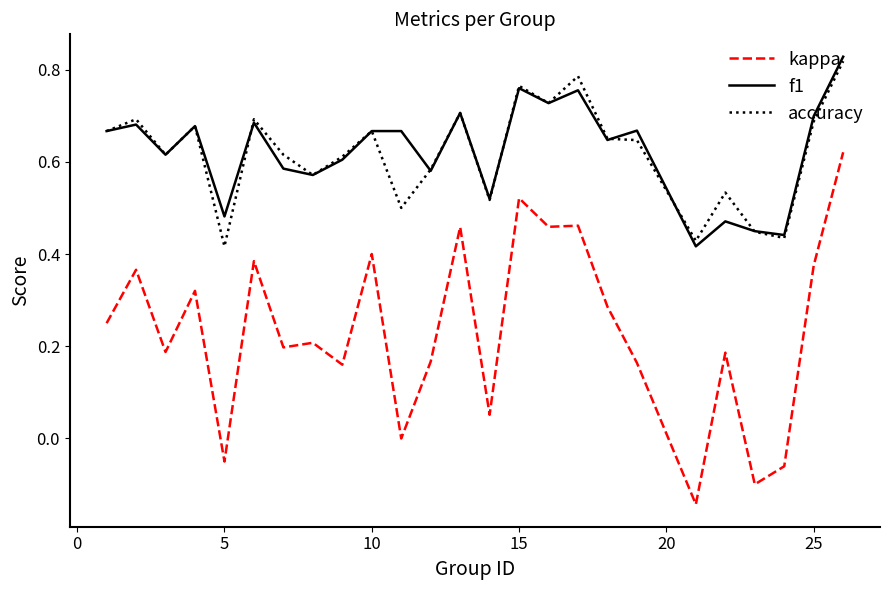

Which series has the largest range (max minus min)?

kappa